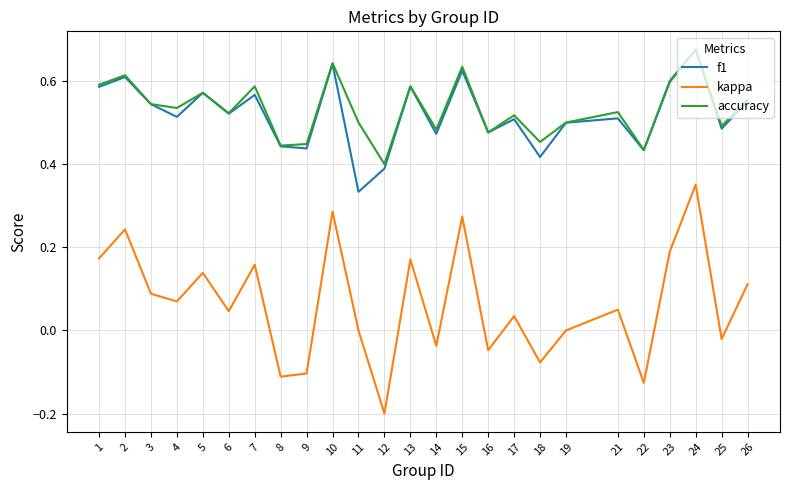

True or false: kappa and accuracy cross at least once.

False